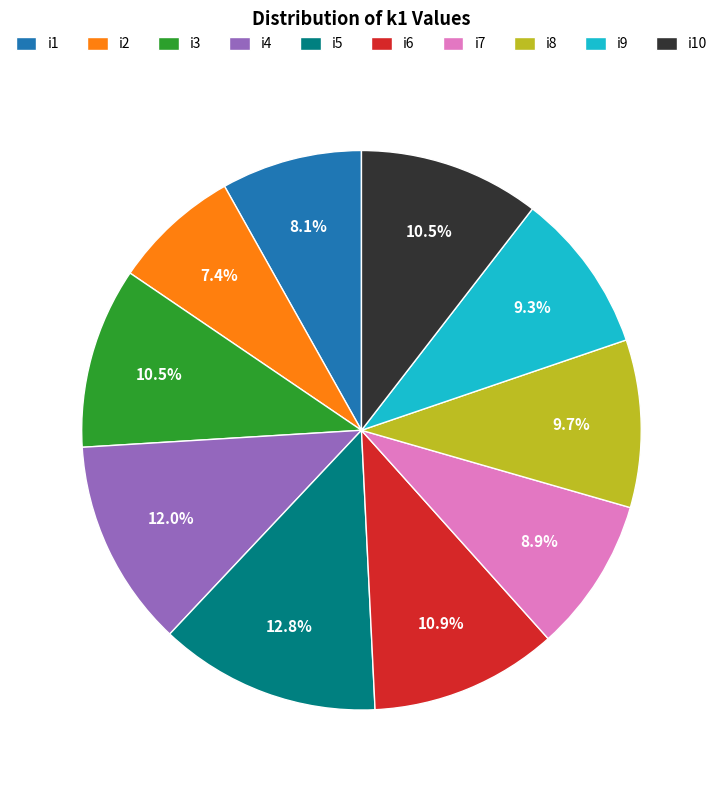

True or false: i5 accounts for 19% of the total.

False